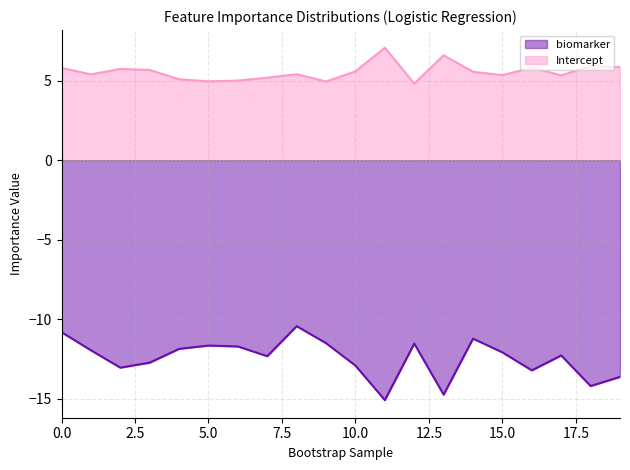

What is the total value across all series at 11?

-8.0